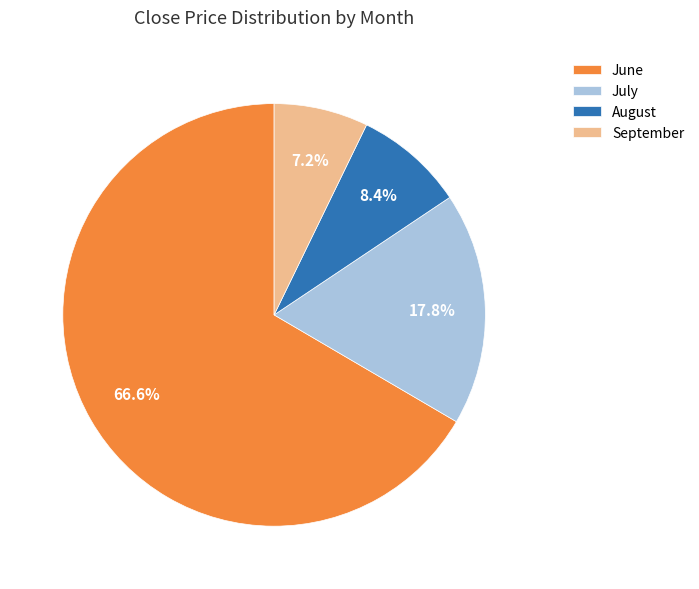

Count the number of slices in the pie.

4